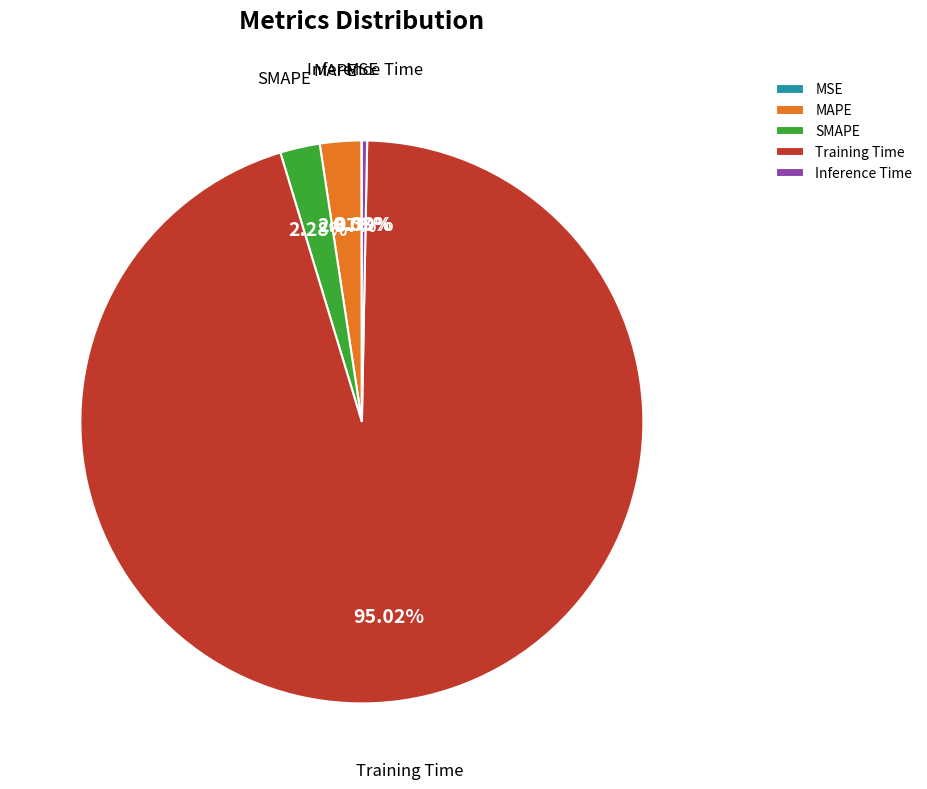

What is the largest slice in the pie chart?

Training Time